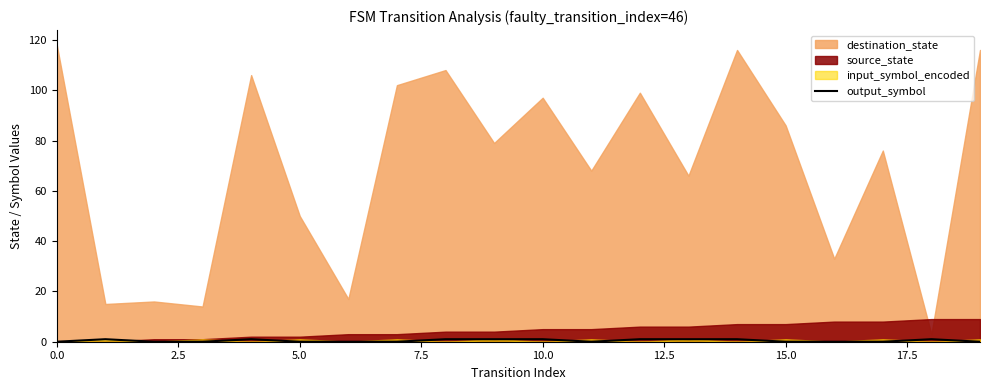

The value of output_symbol at 0.0 is 0. True or false?

True